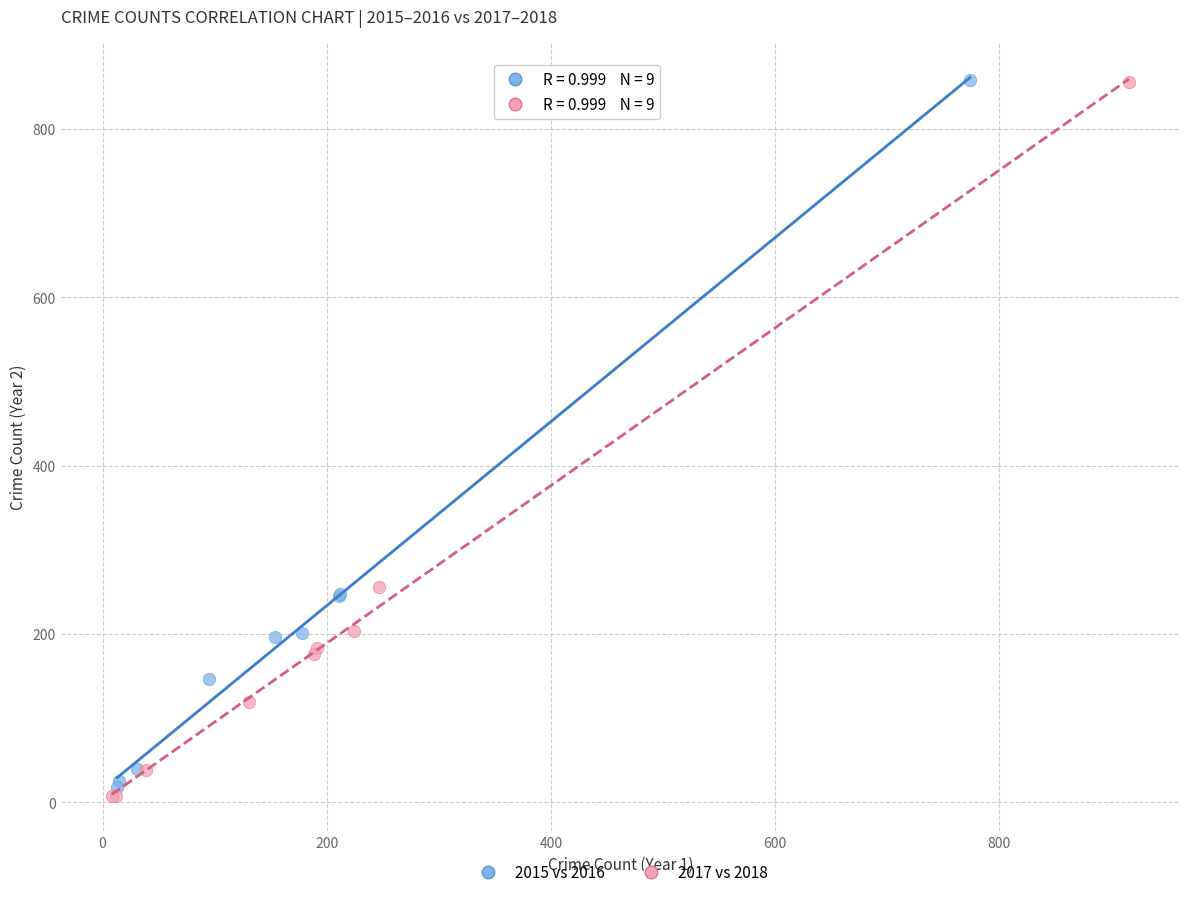

Which series contains the lowest Y value?

2017 vs 2018